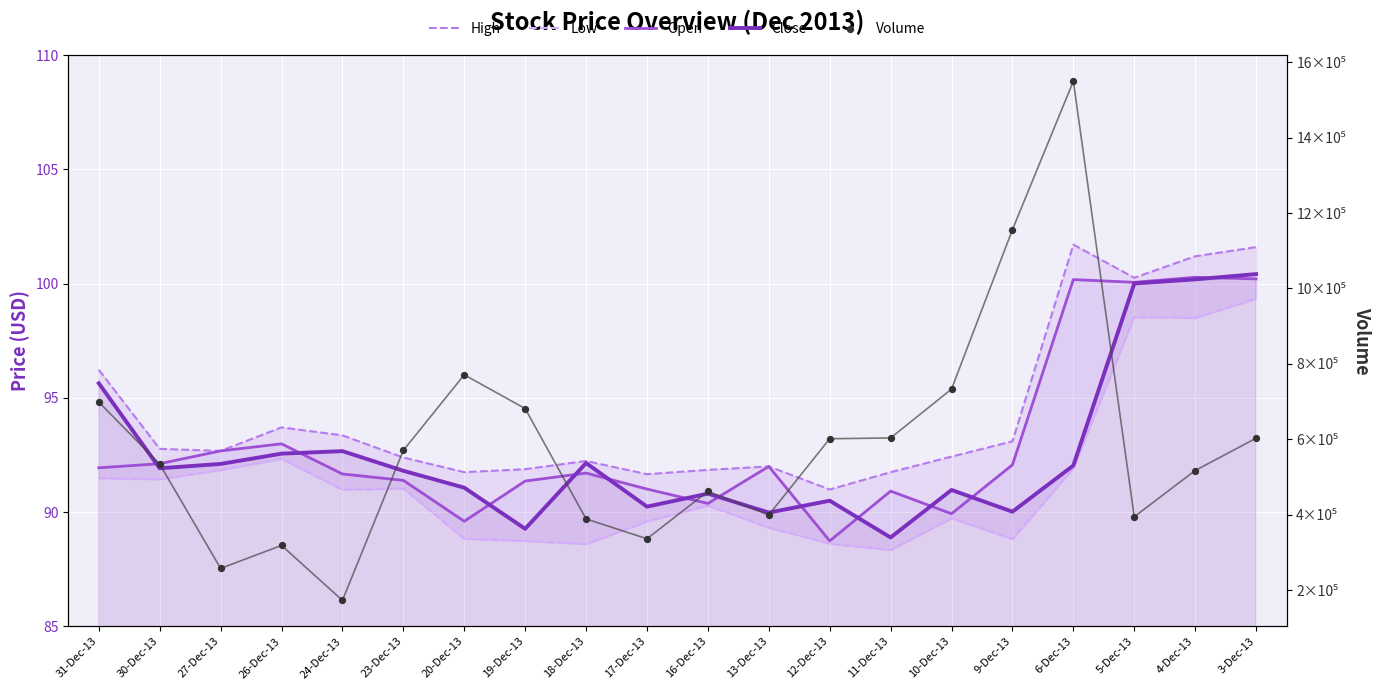

Which series reaches the minimum Y coordinate?

Low